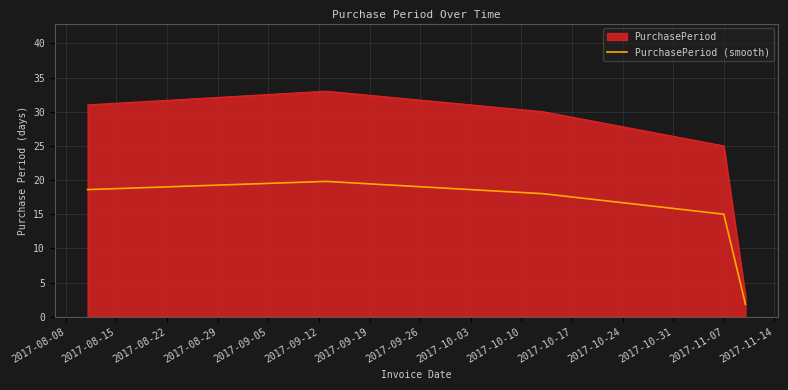

Which series has the widest spread of values?

PurchasePeriod